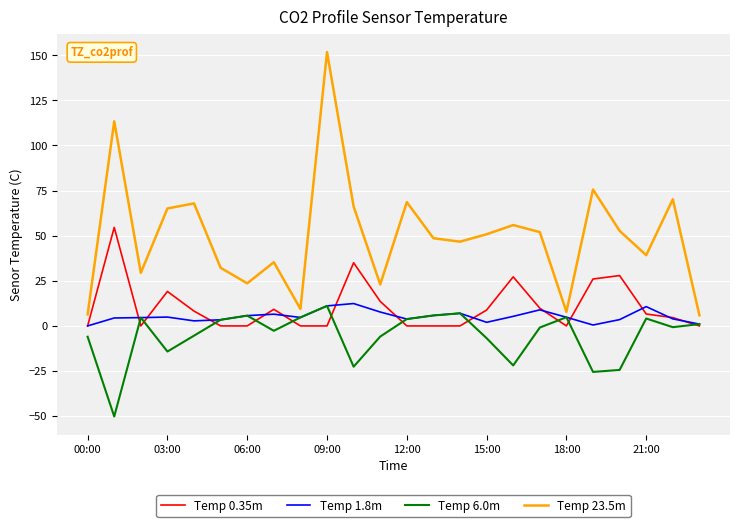

True or false: Temp 23.5m and Temp 0.35m cross at least once.

False